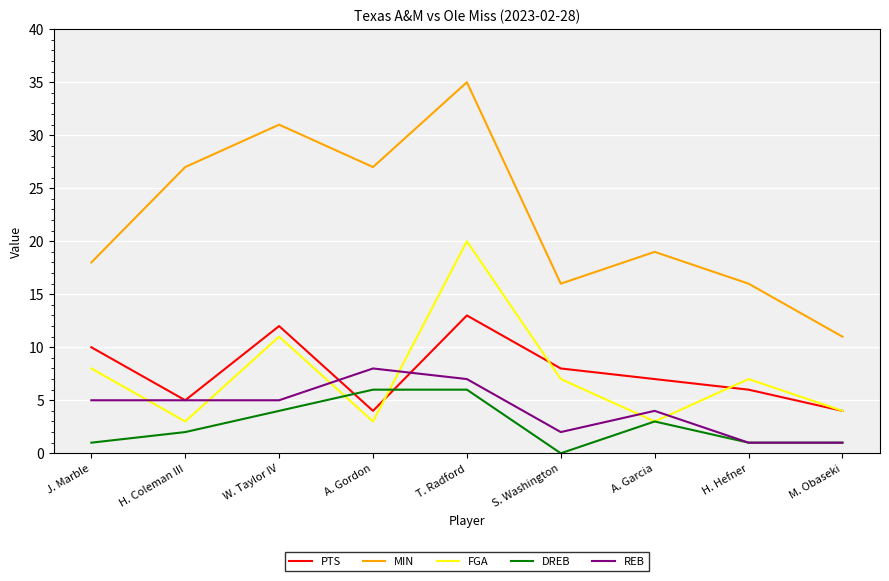

True or false: MIN and REB cross at least once.

False